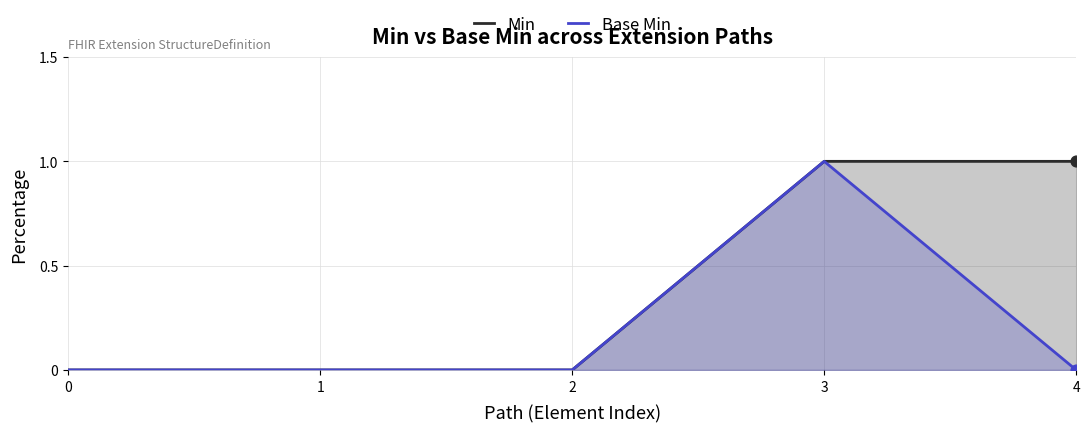

Which series reaches the minimum Y coordinate?

Min